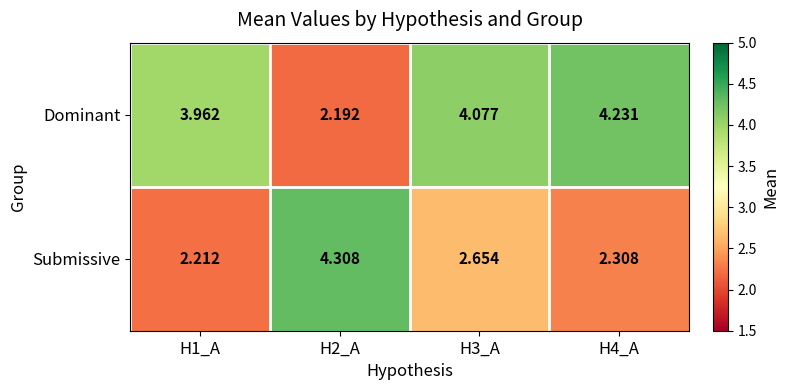

List the series in order of their peak value, lowest first.

Dominant, Submissive